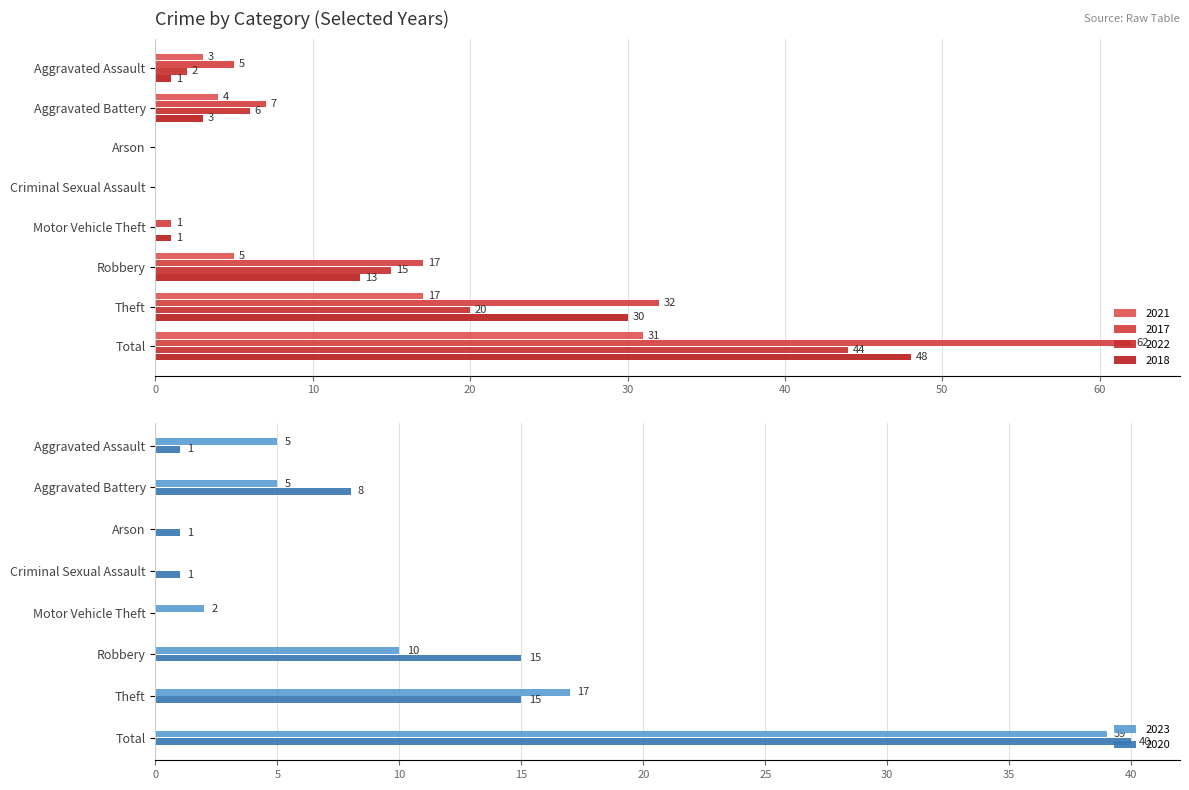

What is the spread (max minus min) of values at Aggravated Battery?

5